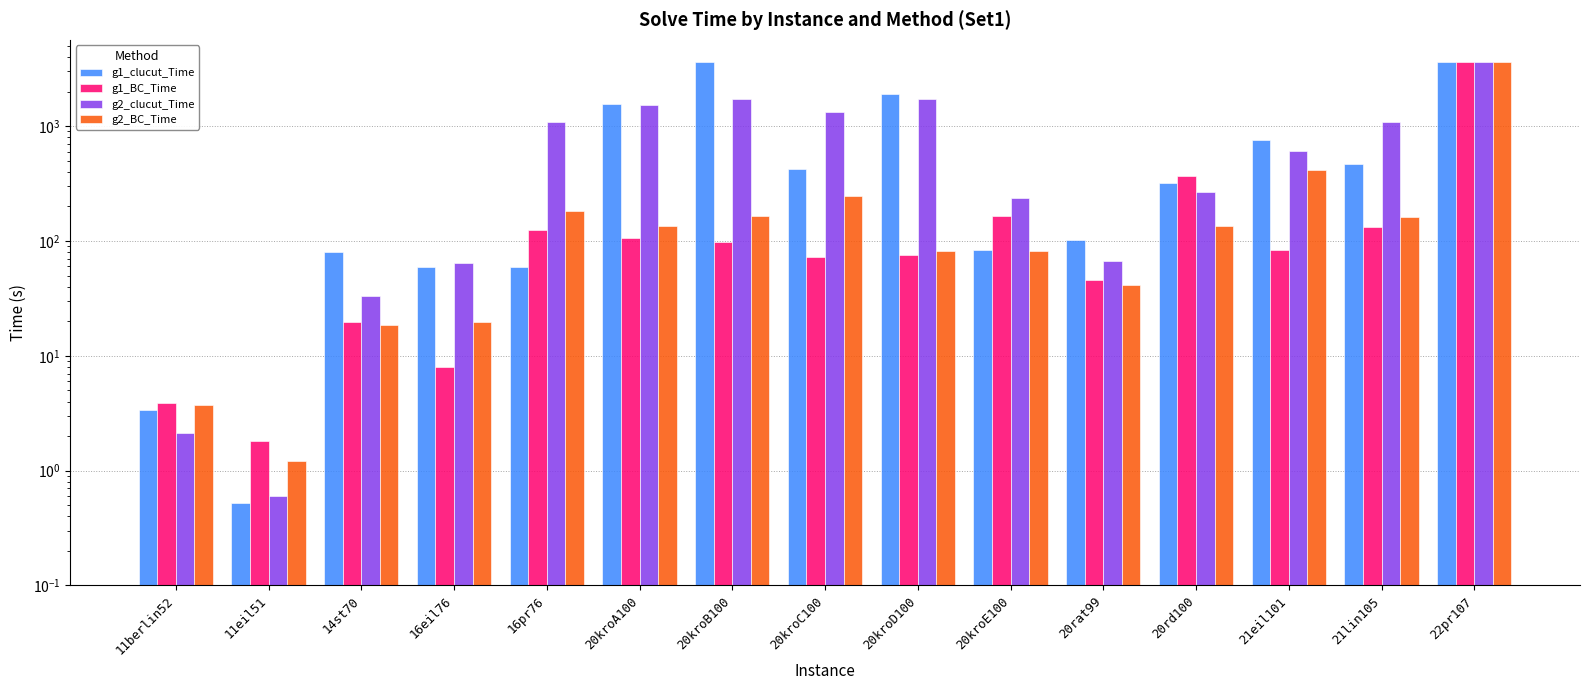

Is the value of g1_clucut_Time at 11eil51 greater than the value of g2_clucut_Time at 20kroE100?

No